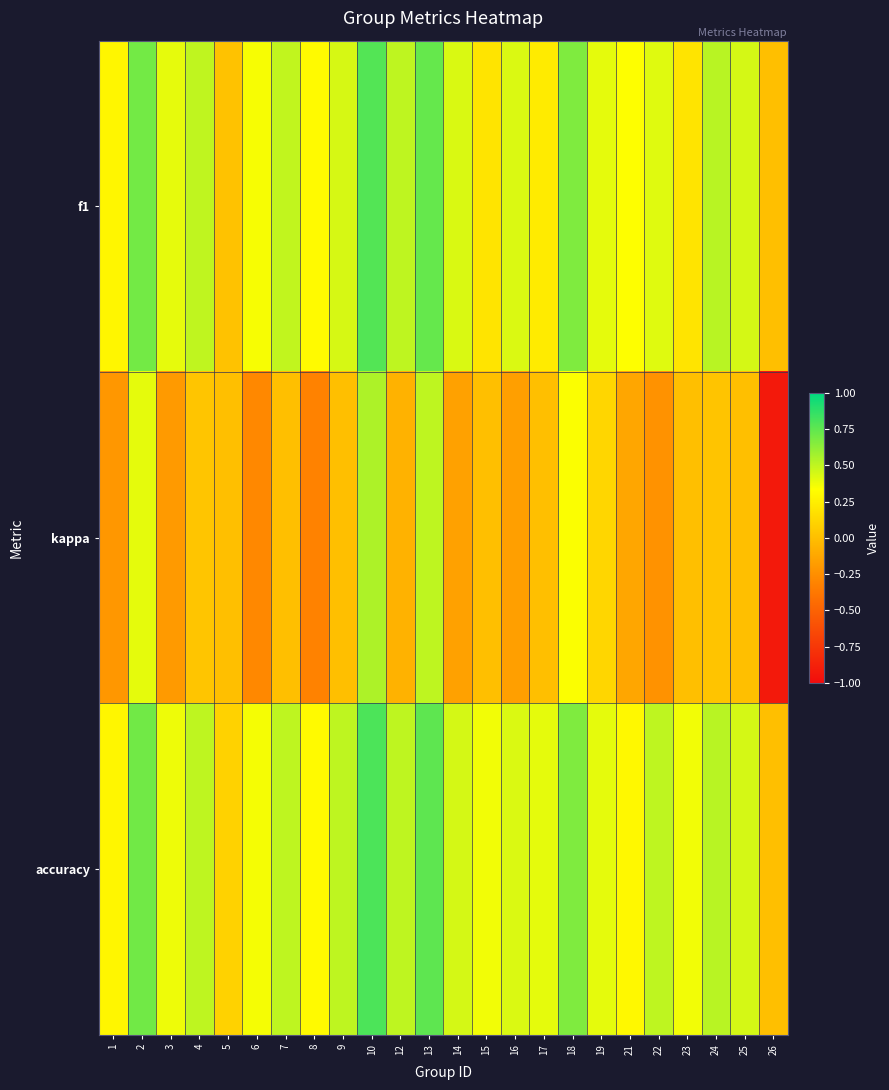

Between 22 and 23, which series saw the biggest shift?

kappa